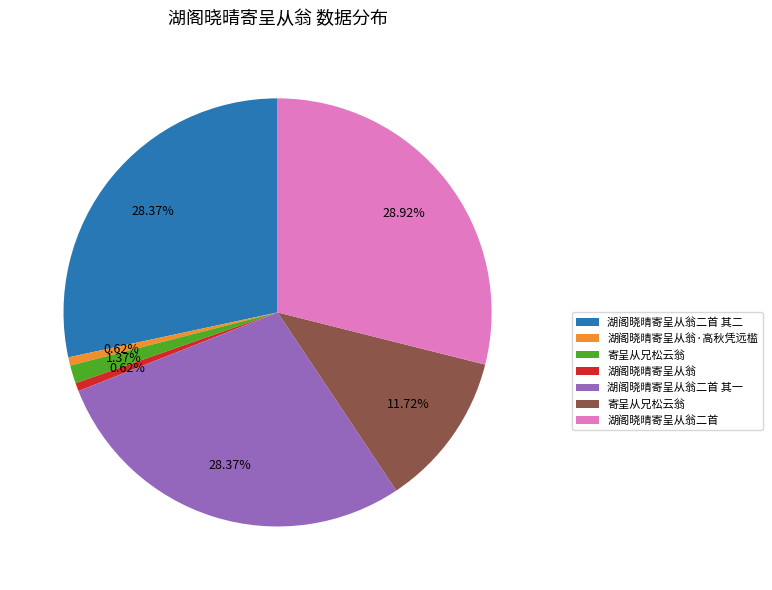

Is there a majority slice in this chart?

No